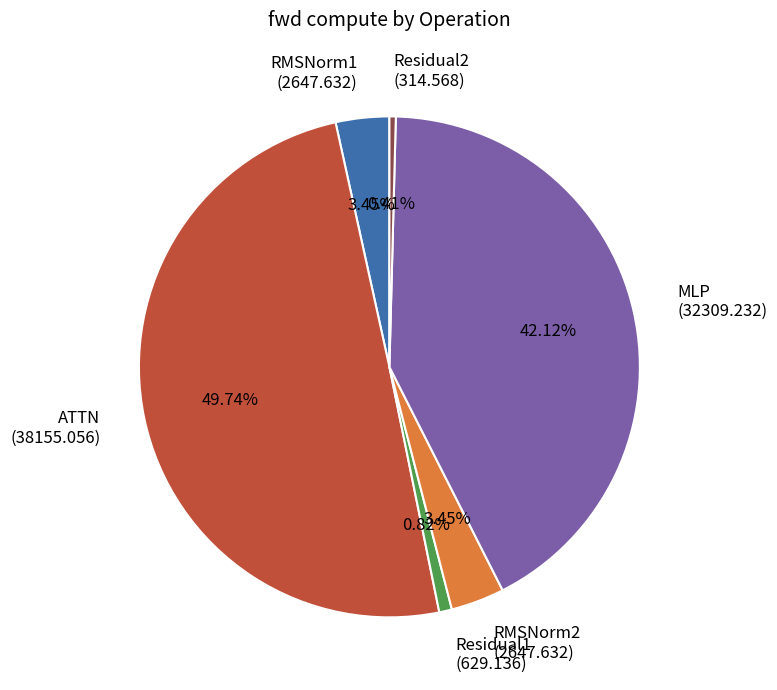

Between RMSNorm2 (2647.632) and ATTN (38155.056), which is larger?

ATTN (38155.056)